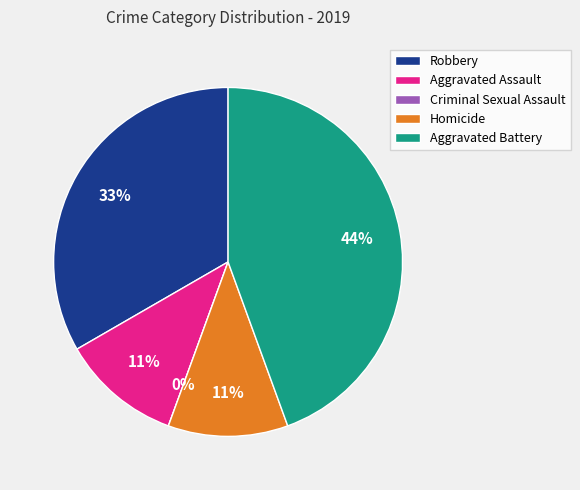

Which has a higher value, Aggravated Battery or Criminal Sexual Assault?

Aggravated Battery